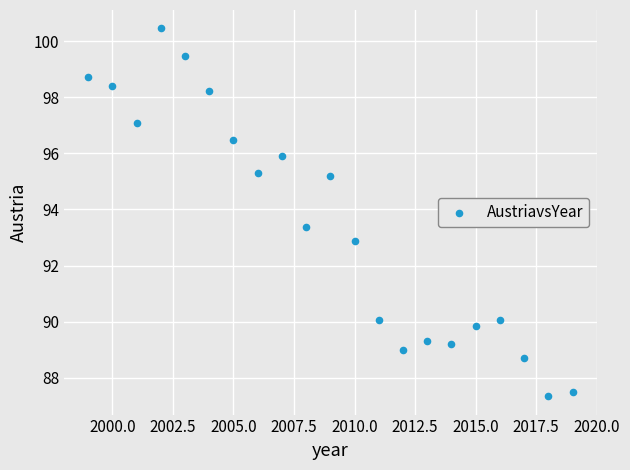

What is the range of Y values (max minus min)?

13.1